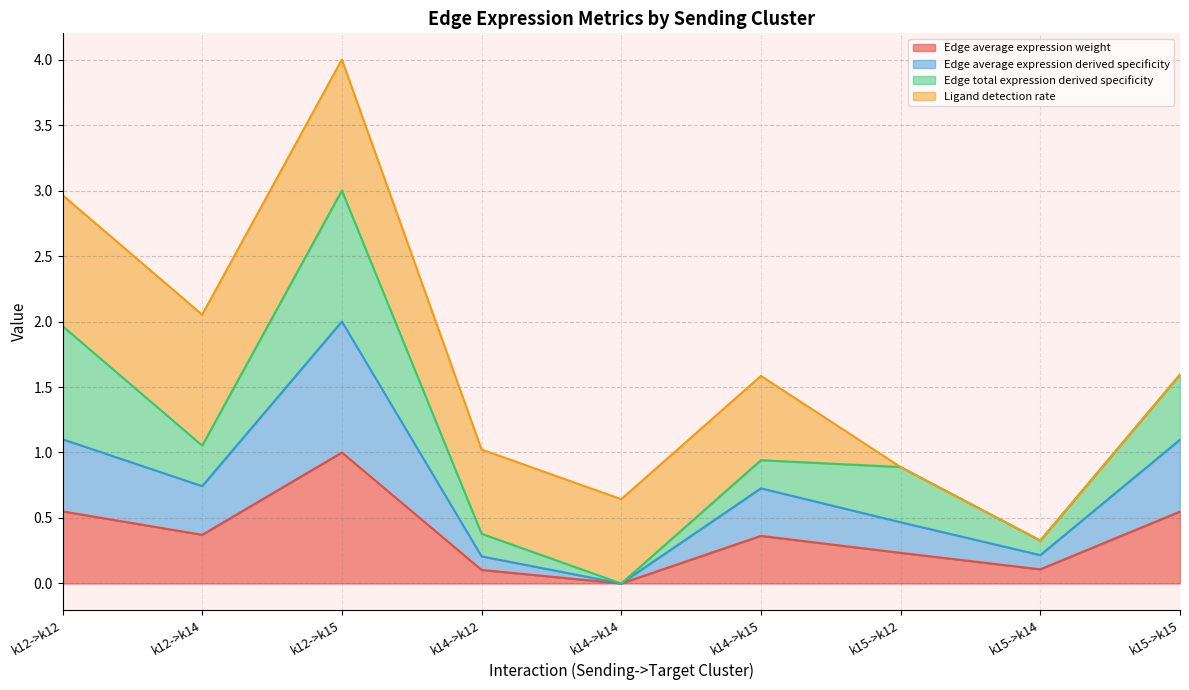

Is the value of Edge average expression derived specificity at k15->k14 greater than the value of Edge average expression weight at k12->k14?

No